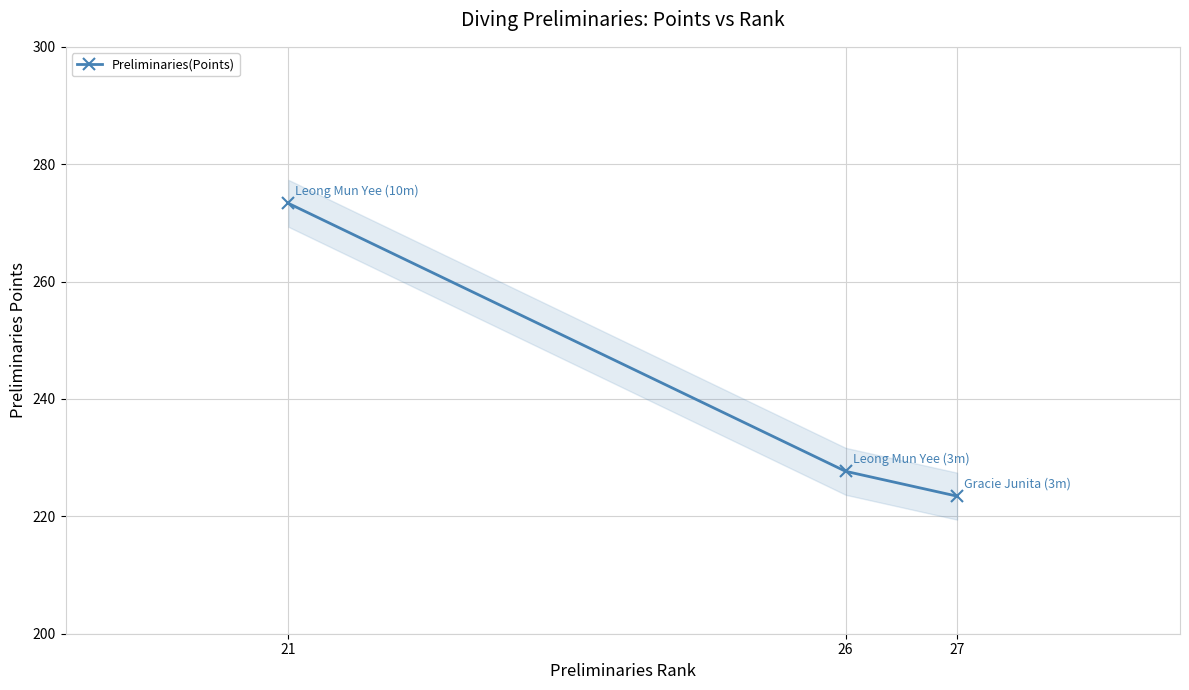

True or false: the data shows 398.1 at 27.

False